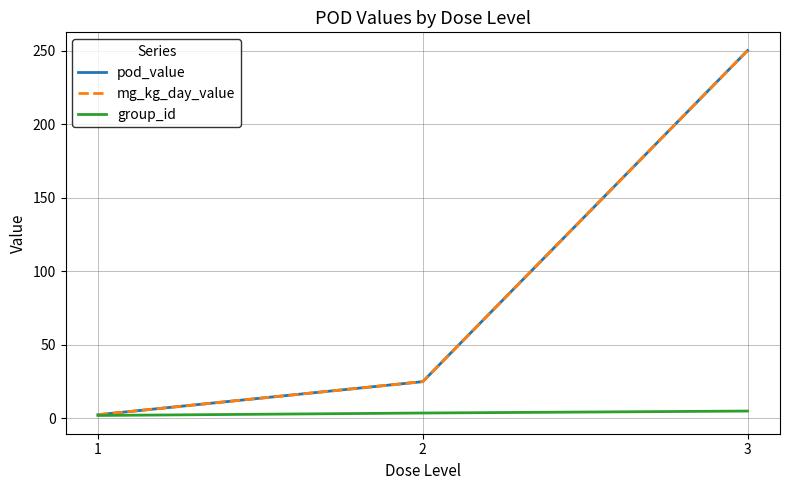

Is this an area chart (filled region under the line)?

No